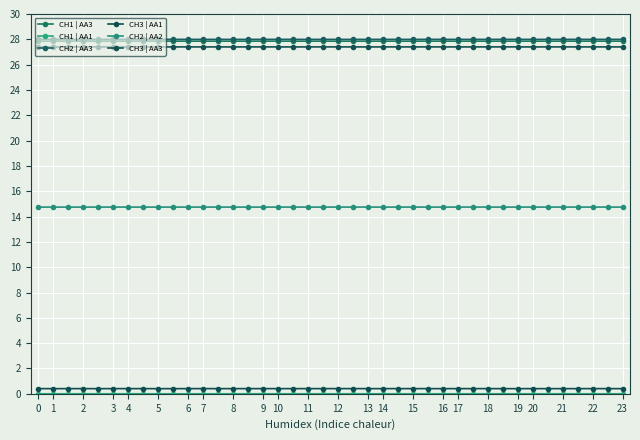

What is the value of the CH1 | AA3 point at the 29th from the left?

27.9